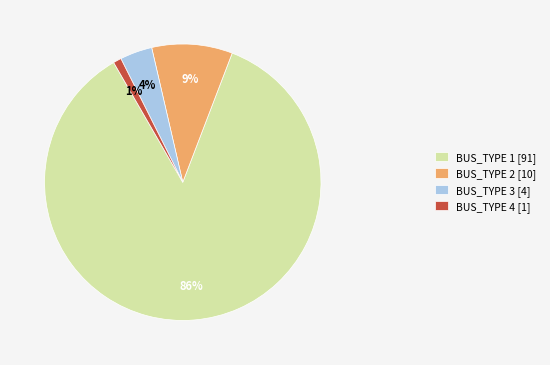

To the nearest percent, what is the combined percentage of BUS_TYPE 3 and BUS_TYPE 1?

90%